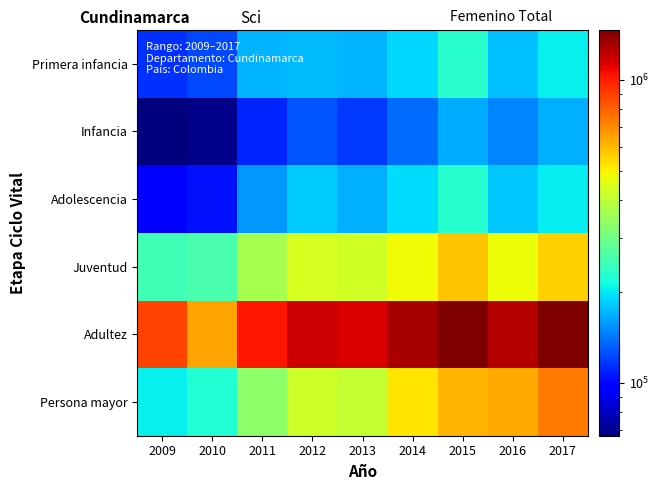

Rank the series by their maximum value, from lowest to highest.

Infancia, Adolescencia, Primera infancia, Juventud, Persona mayor, Adultez